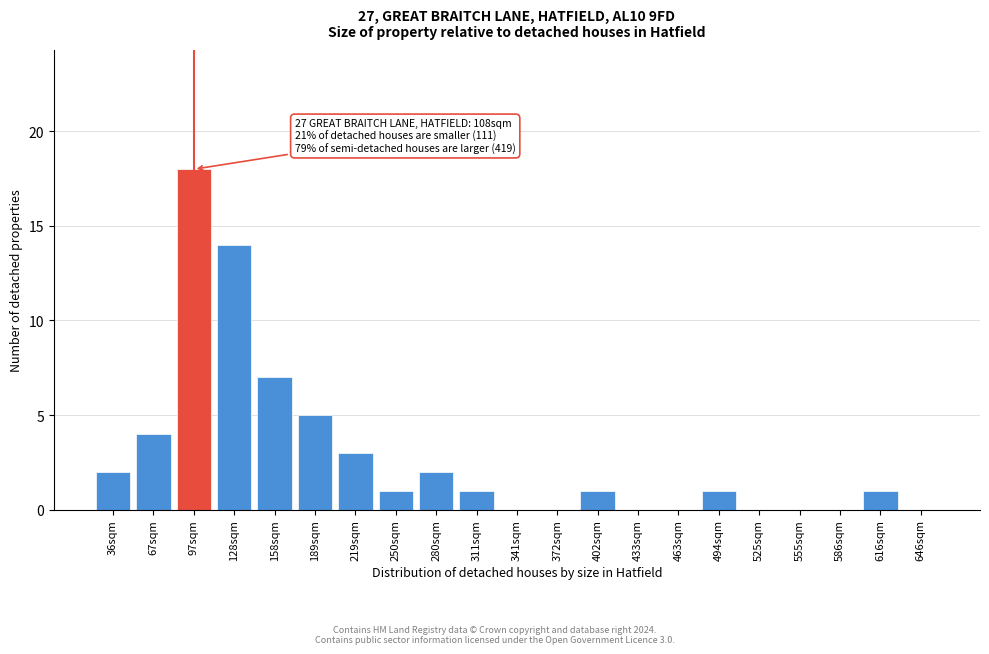

Reading left to right, list all the values displayed in this chart.

36sqm=2	67sqm=4	97sqm=18	128sqm=14	158sqm=7	189sqm=5	219sqm=3	250sqm=1	280sqm=2	311sqm=1	341sqm=0	372sqm=0	402sqm=1	433sqm=0	463sqm=0	494sqm=1	525sqm=0	555sqm=0	586sqm=0	616sqm=1	646sqm=0